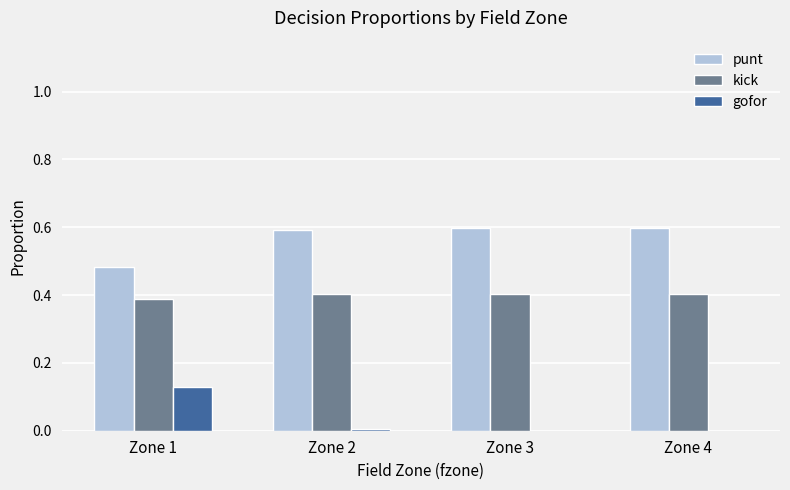

At which label is punt closest to 0?

Zone 1